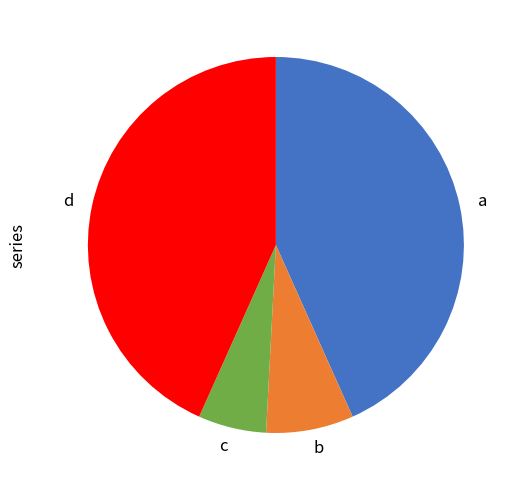

Which slice is the smallest?

c